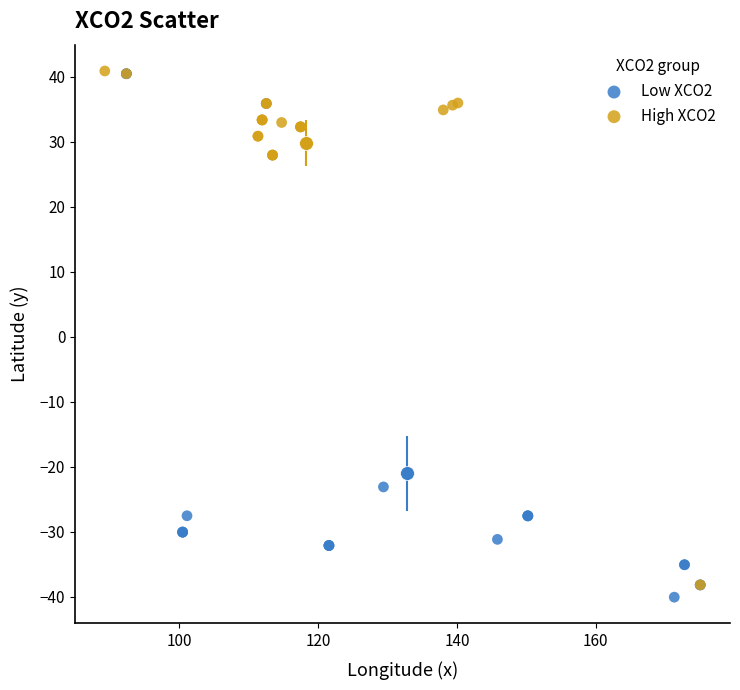

What are all the series names shown in the legend?

Low XCO2, High XCO2